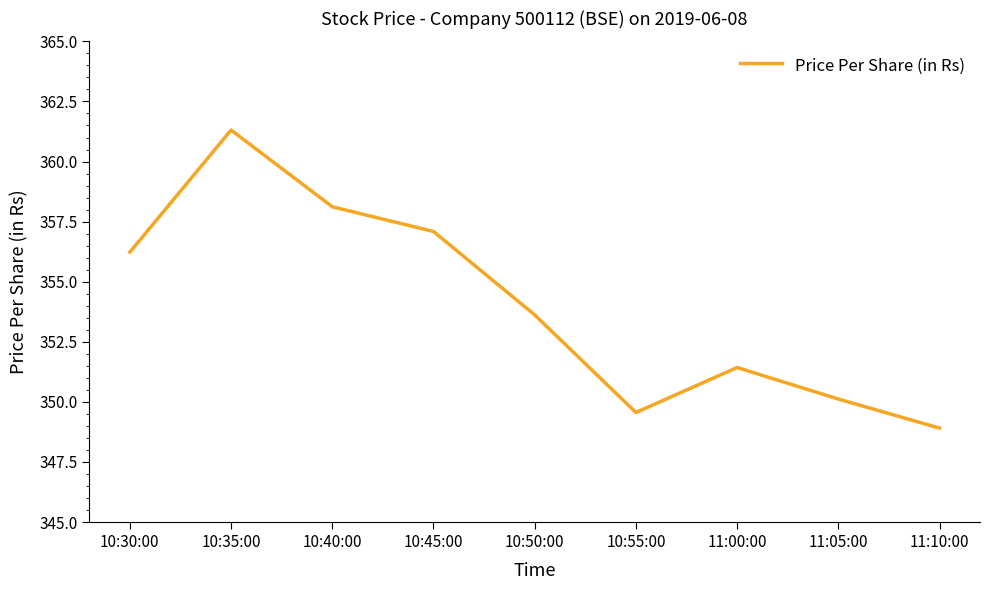

What is the ratio of the value at 11:05:00 to the value at 10:55:00?

1.0